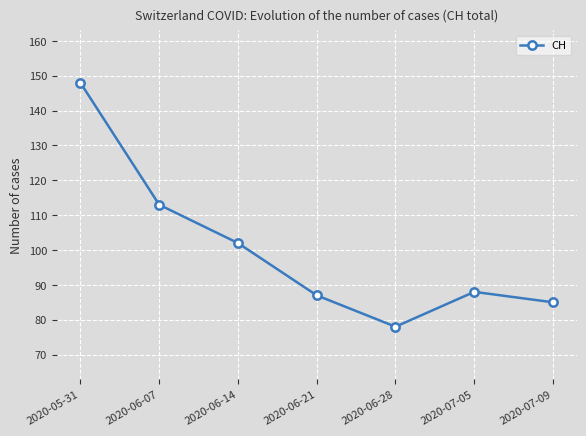

List the labels in order of value, smallest first.

2020-06-28, 2020-07-09, 2020-06-21, 2020-07-05, 2020-06-14, 2020-06-07, 2020-05-31